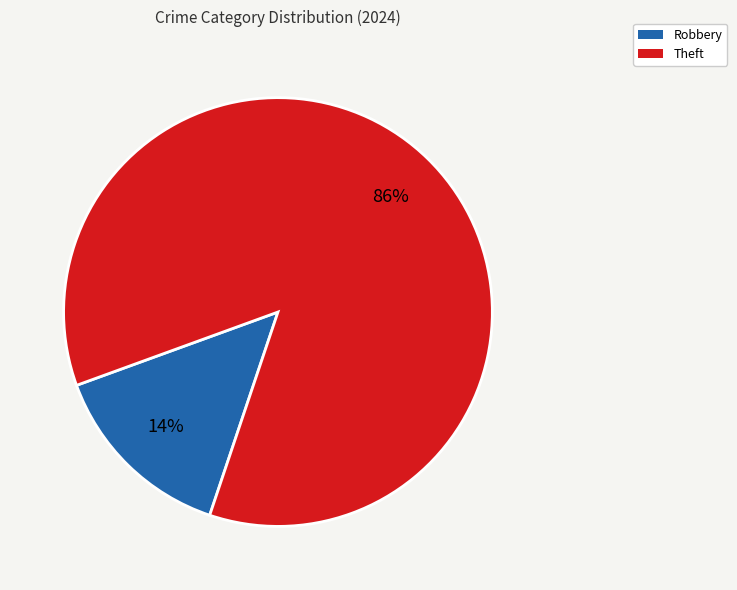

Is the sum of Robbery and Theft greater than half?

Yes